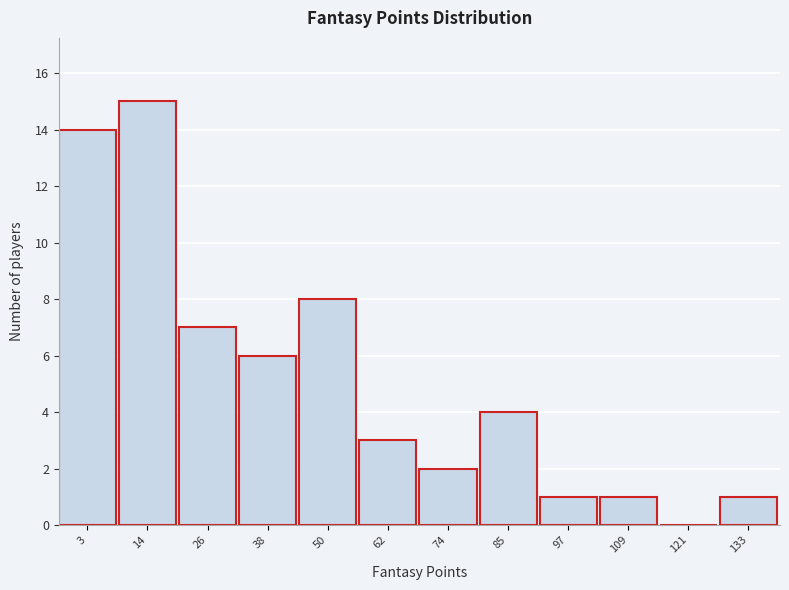

Reading left to right, extract all data points from this chart.

3=14	14=15	26=7	38=6	50=8	62=3	74=2	85=4	97=1	109=1	121=0	133=1